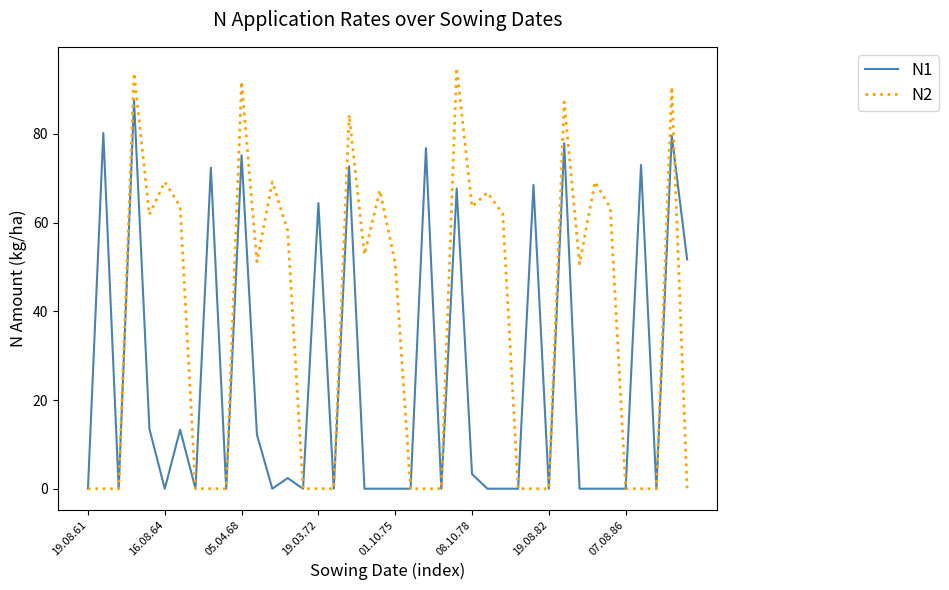

What is the highest value of the N2 series?

94.9